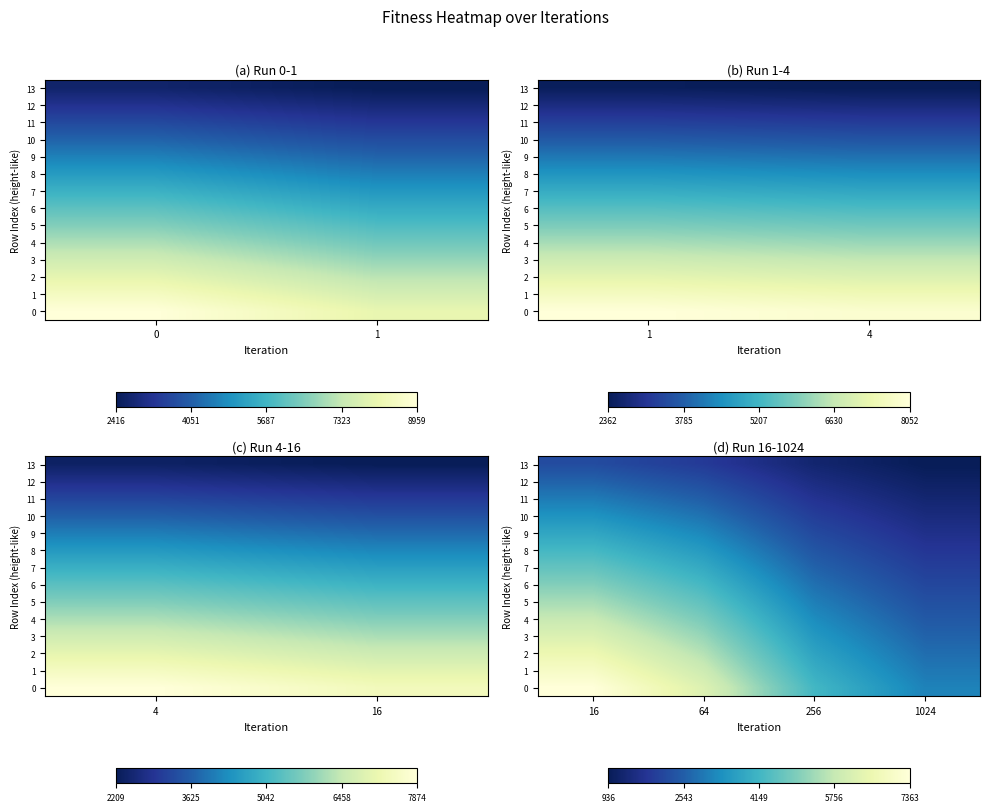

What is the minimum value shown in the chart?

936.3